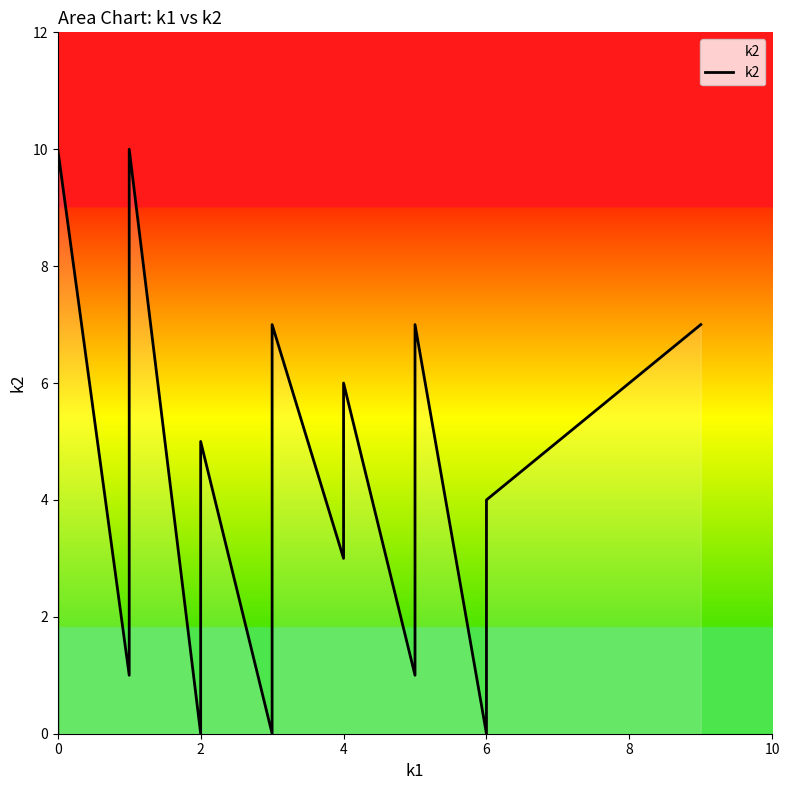

What is the ratio of the value at 4 to the value at 6?

0.7